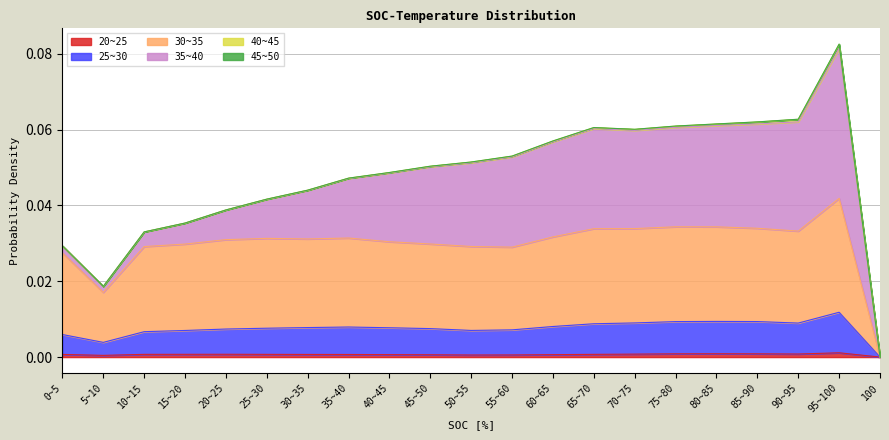

The 20~25 series shows 0.0 at 60~65. True or false?

True